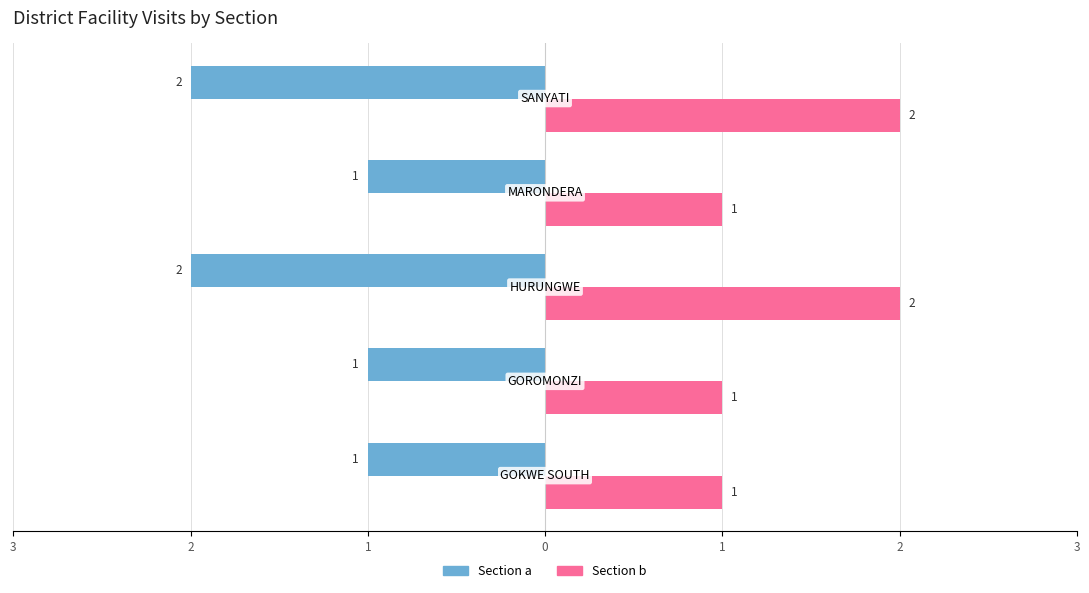

What are all the series names shown in the legend?

Section a, Section b